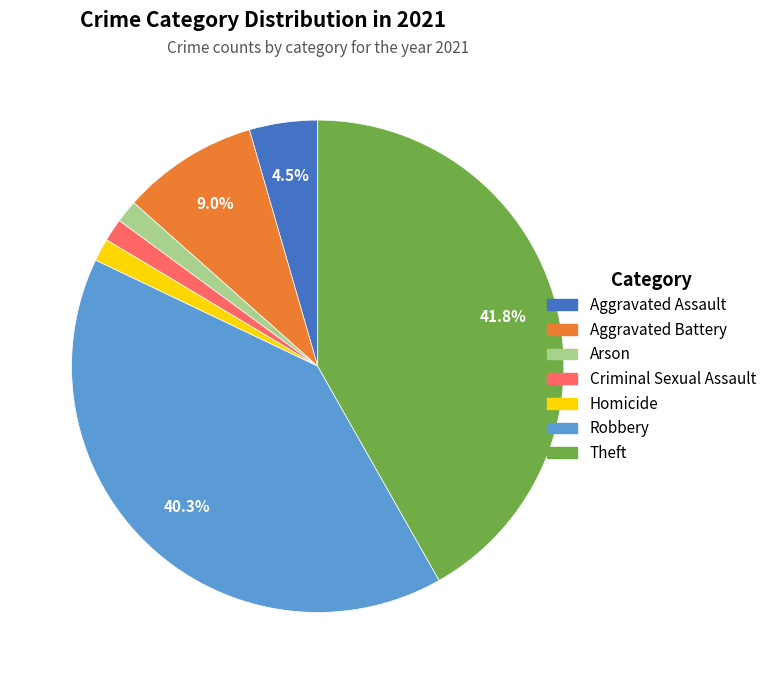

Between Robbery and Theft, which is larger?

Theft